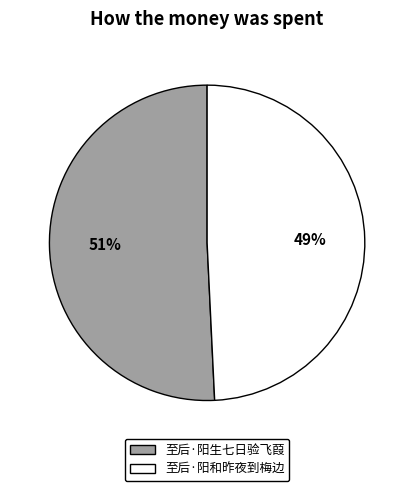

Which slice is the largest?

至后·阳生七日验飞葭